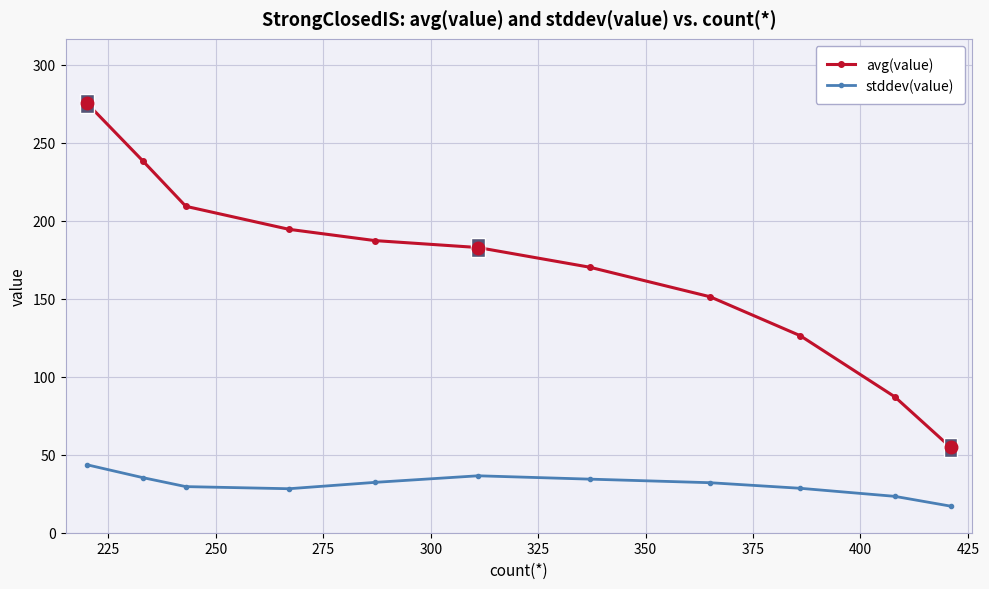

What is the minimum value shown in the chart?

17.0